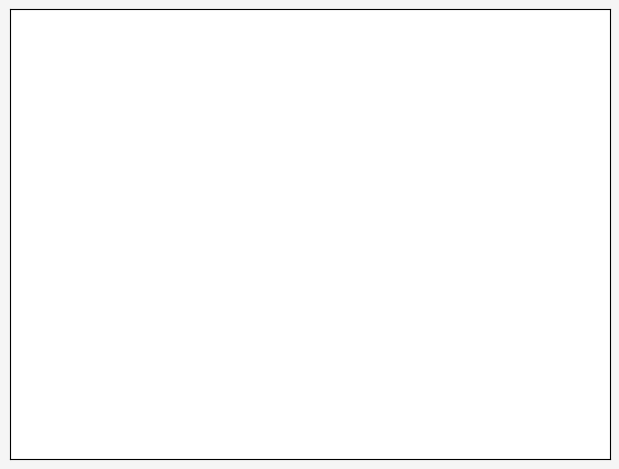

What is the largest slice in the pie chart?

Pearce X5